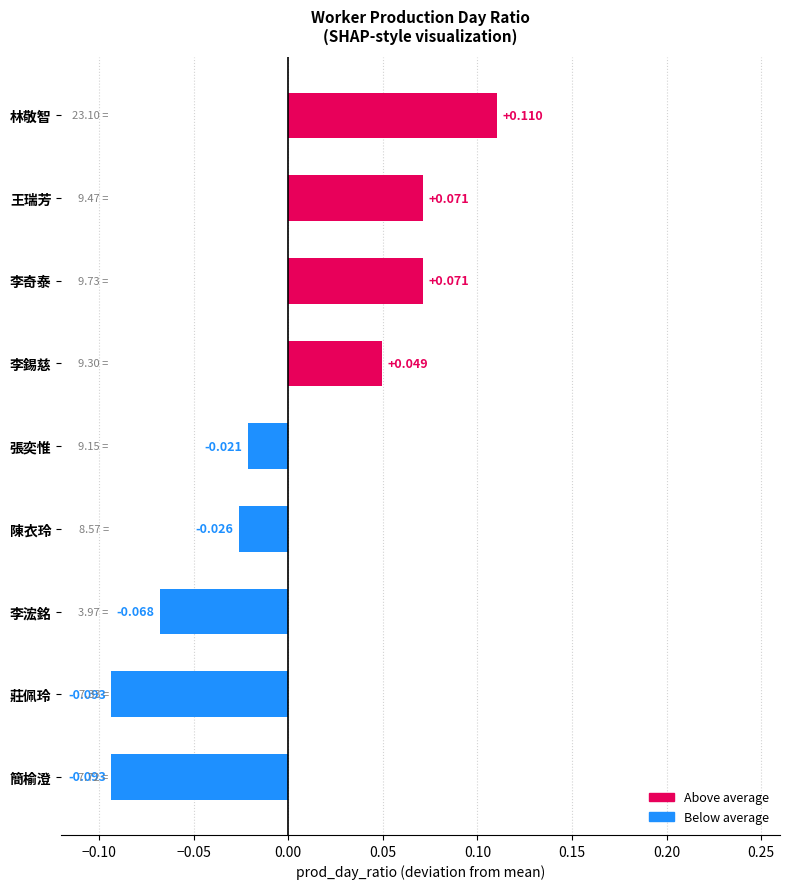

Which label corresponds to the largest value in the chart?

林敬智